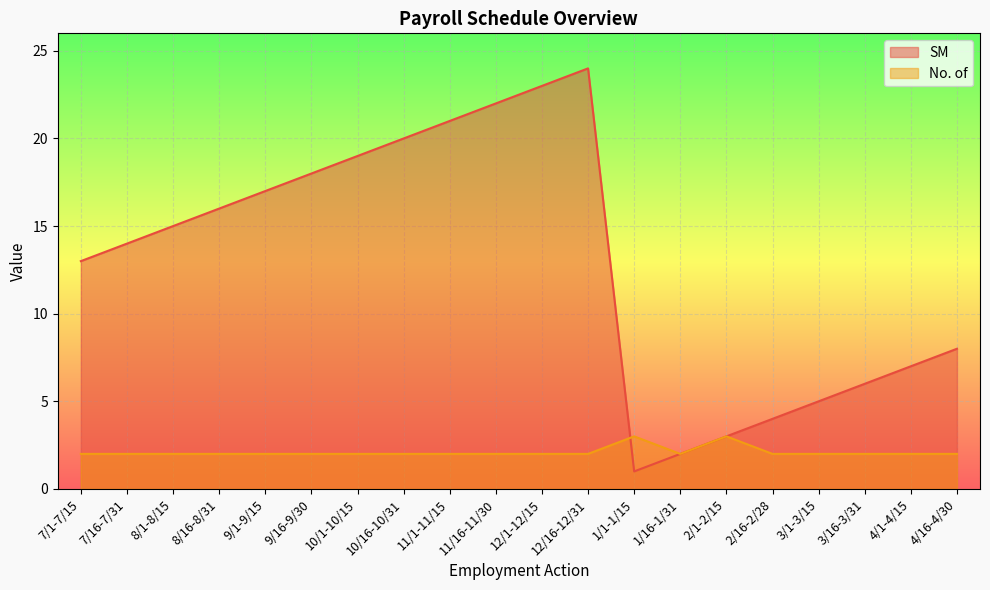

Which label corresponds to the largest value in the chart?

12/16-12/31